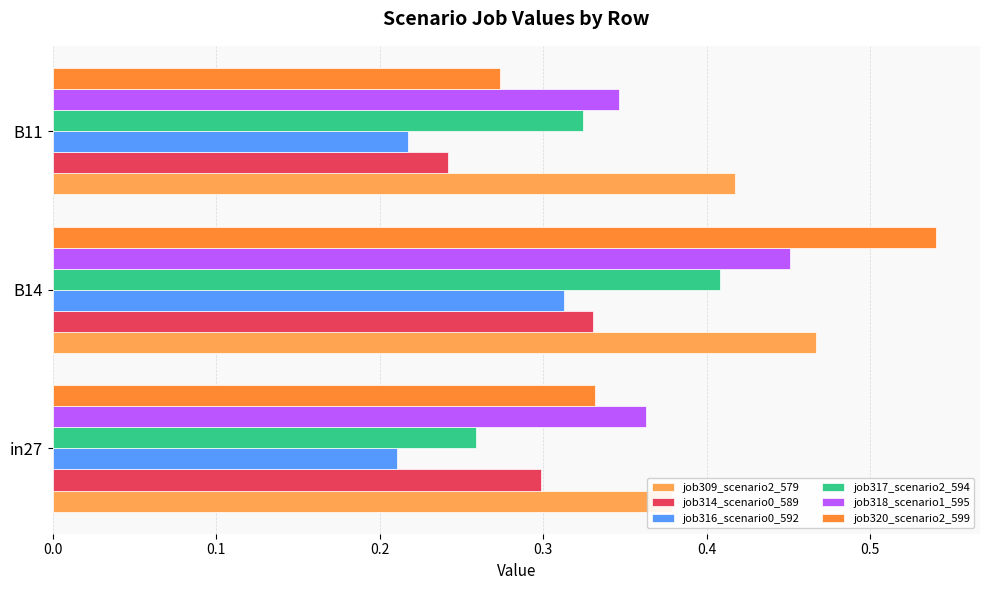

Which series has the largest total across all categories?

job309_scenario2_579